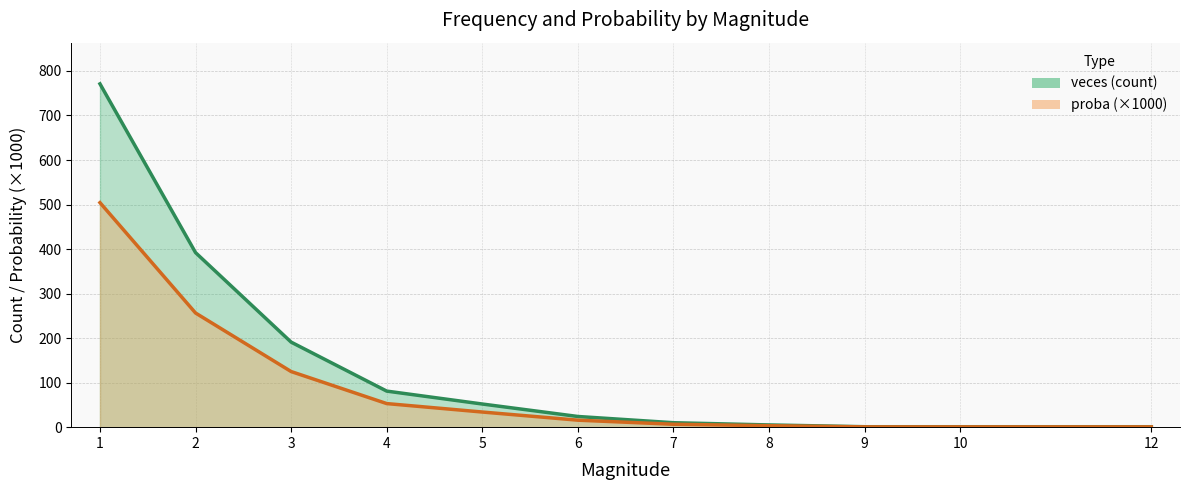

At which category is the sum across all series the highest?

1